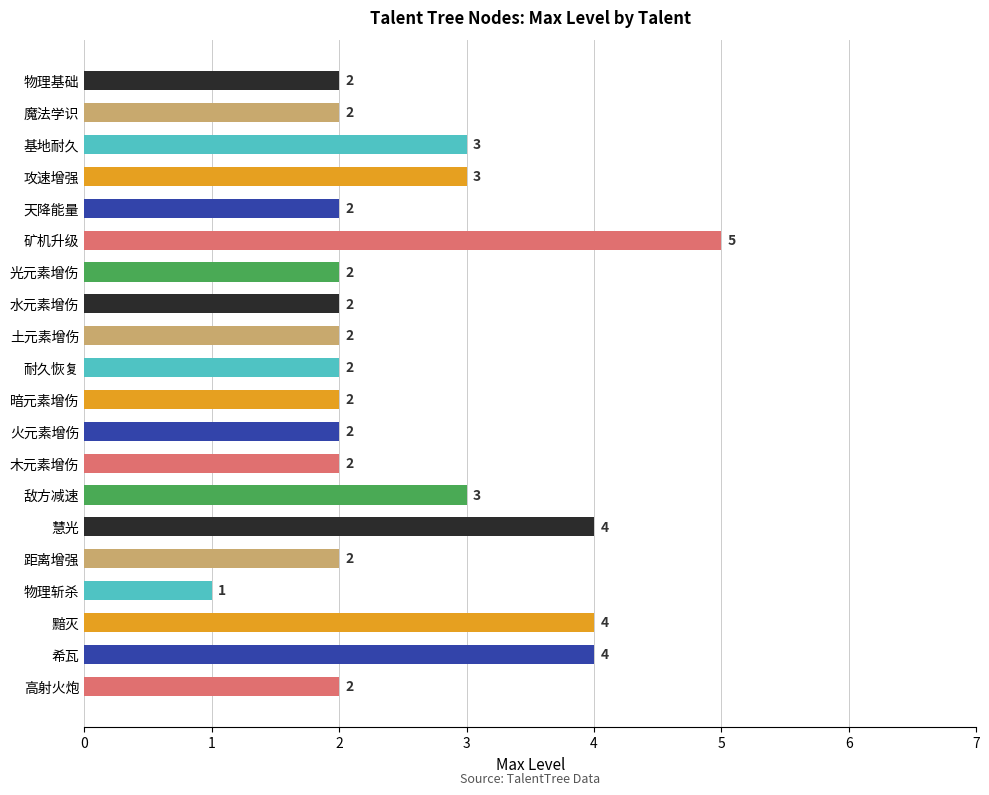

Reading top to bottom, extract all data points from this chart.

物理基础=2	魔法学识=2	基地耐久=3	攻速增强=3	天降能量=2	矿机升级=5	光元素增伤=2	水元素增伤=2	土元素增伤=2	耐久恢复=2	暗元素增伤=2	火元素增伤=2	木元素增伤=2	敌方减速=3	慧光=4	距离增强=2	物理斩杀=1	黯灭=4	希瓦=4	高射火炮=2